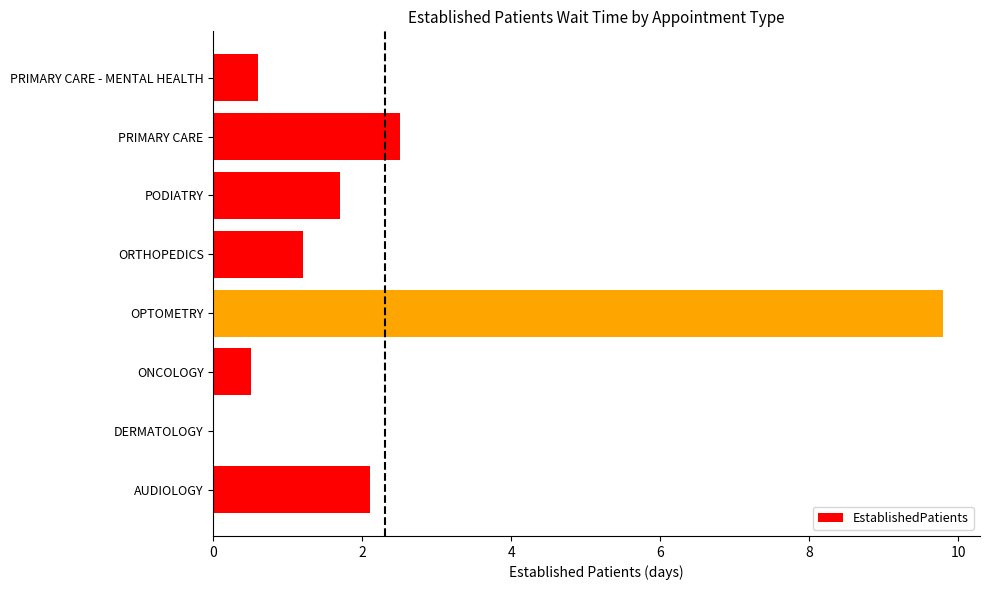

What is the sum of all values?

18.4